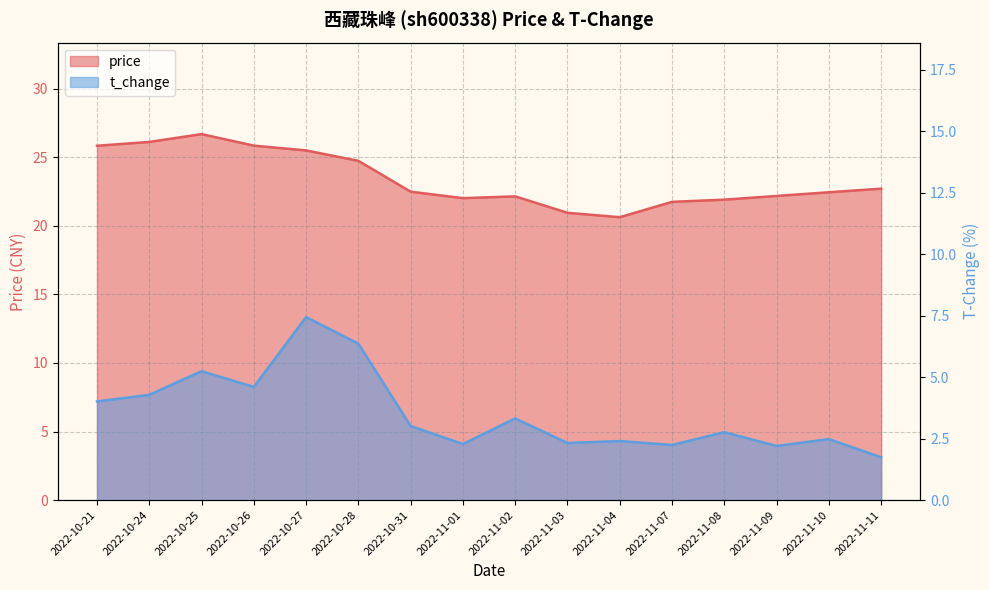

Is it true that t_change equals 2.3 at 2022-11-01?

True